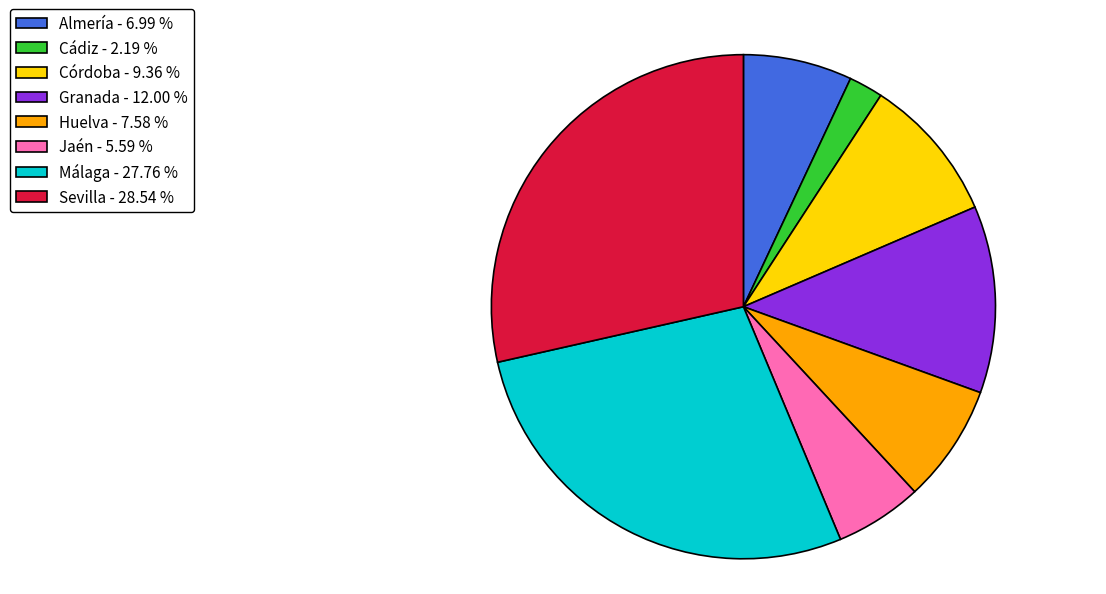

Is there any slice that represents more than half of the pie?

No